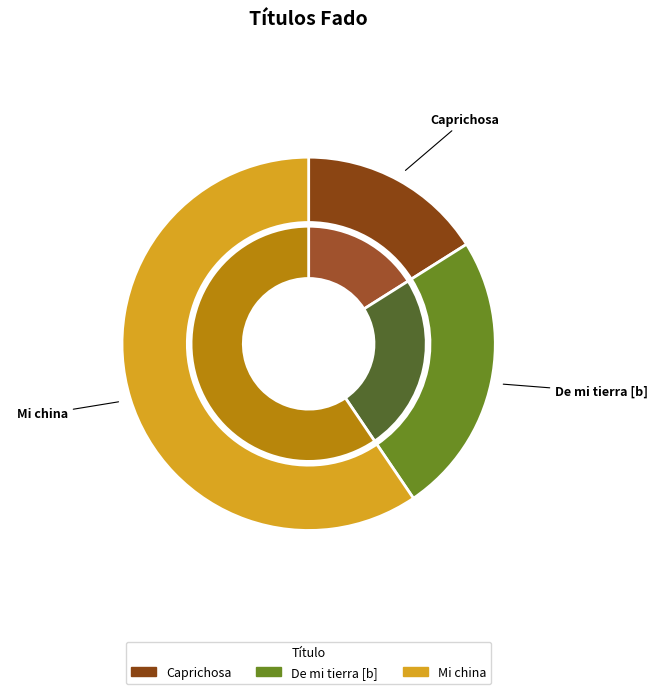

Combined, do Mi china and De mi tierra [b] account for over 50%?

Yes